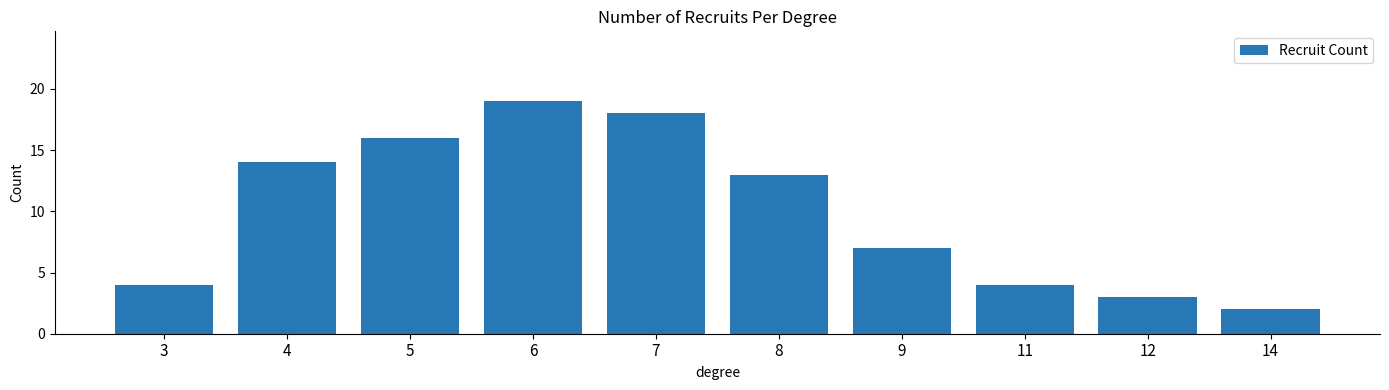

What is the difference between the values at 9 and 3?

3